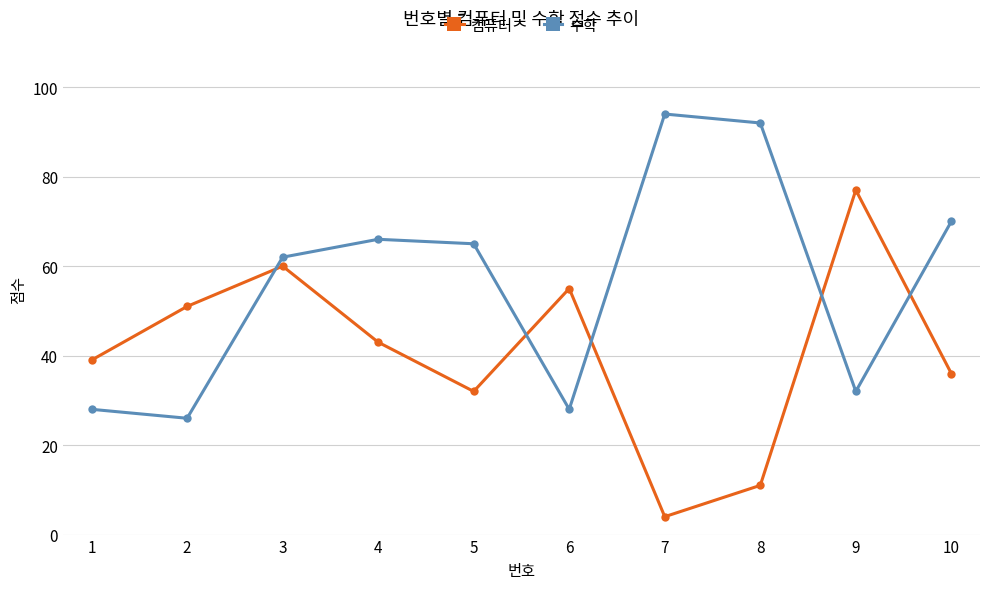

Count the number of categories in the chart.

10